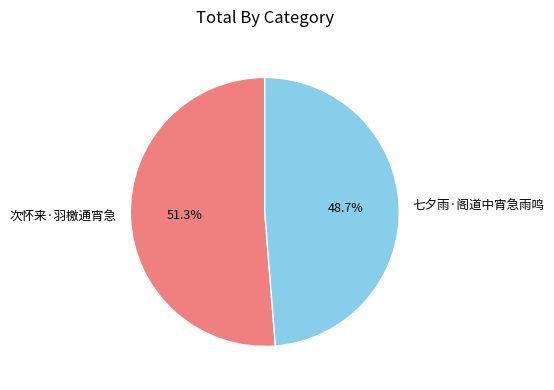

Which has a higher value, 七夕雨·阁道中宵急雨鸣 or 次怀来·羽檄通宵急?

次怀来·羽檄通宵急